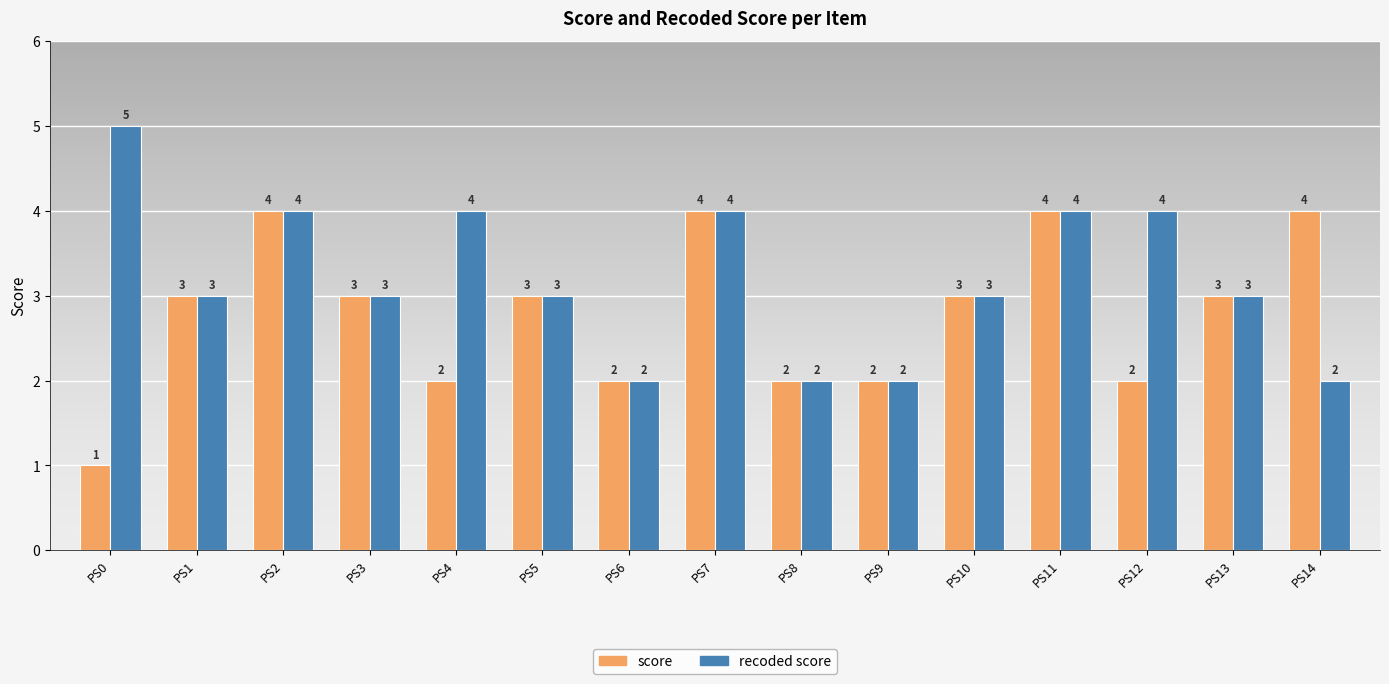

Reading left to right, extract all data points from this chart.

score: 1	3	4	3	2	3	2	4	2	2	3	4	2	3	4
recoded score: 5	3	4	3	4	3	2	4	2	2	3	4	4	3	2